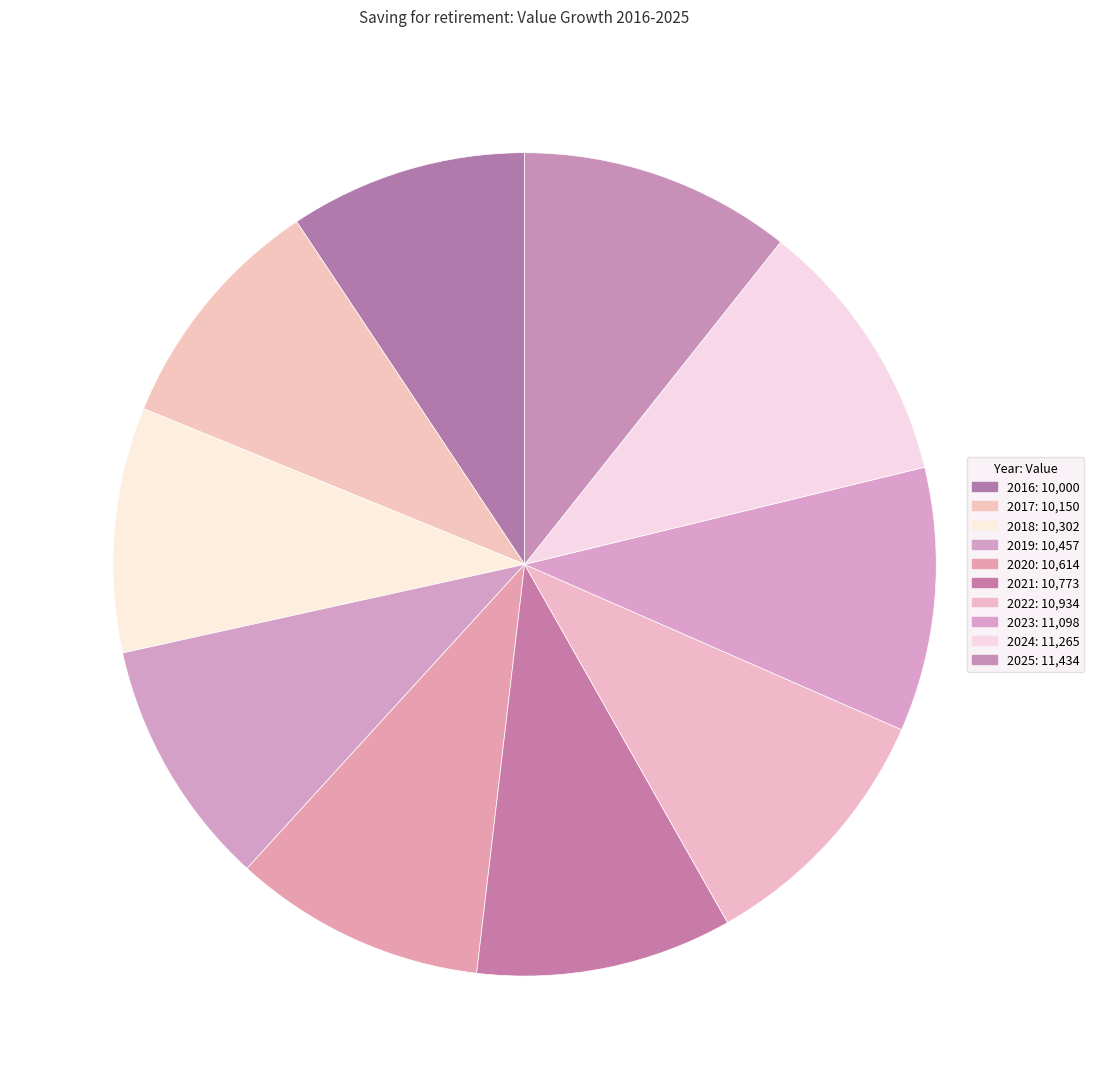

Count the number of slices in the pie.

10